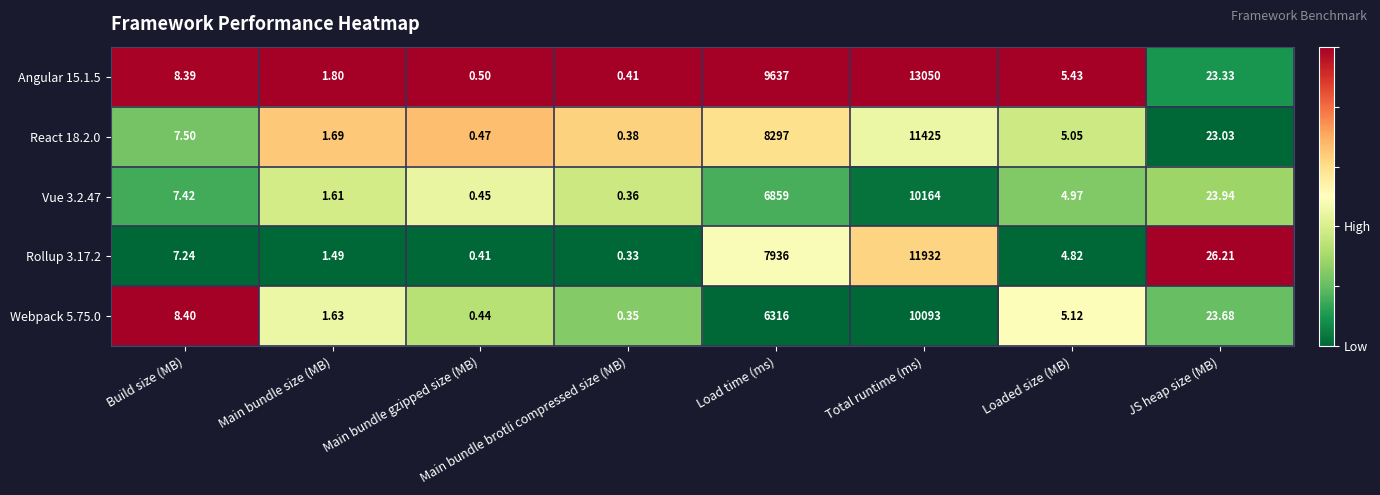

Which category has the highest value in the Rollup 3.17.2 series?

Total runtime (ms)